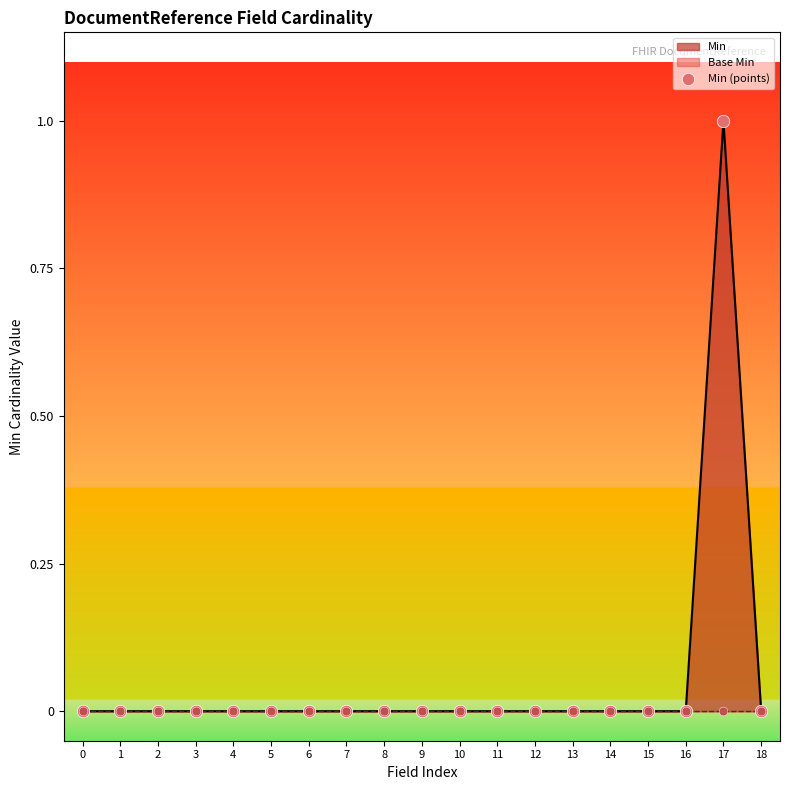

Between 18 and 0, which is larger?

18